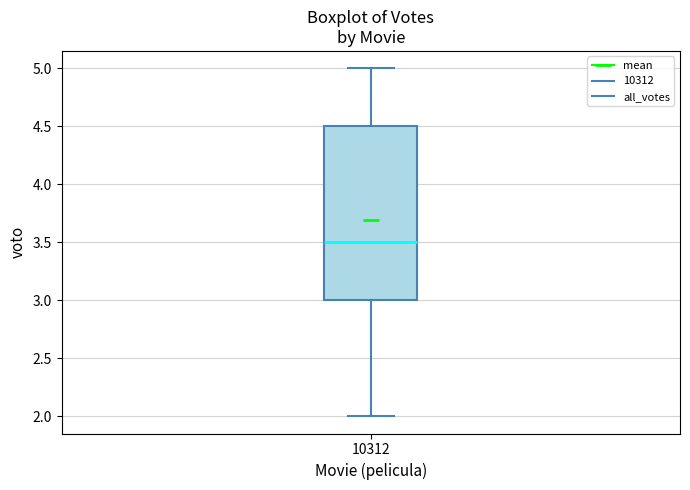

Transcribe this box plot: give where the median line is, the range the box spans, and where the two whiskers end, as read against the y-axis. The values are not printed on the chart, so give them approximately, as read against the axis.

median 3.5, box 3.0 to 4.5, whiskers 2.0 to 5.0